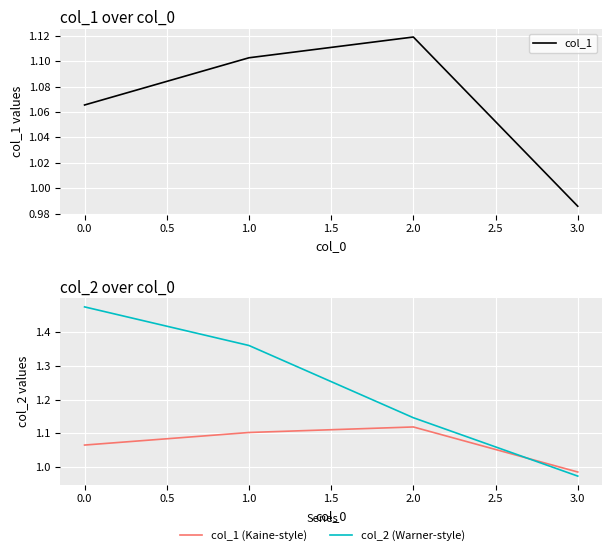

After their last crossing, which series has the higher values: col_2 (Warner-style) or col_1 (Kaine-style)?

col_1 (Kaine-style)